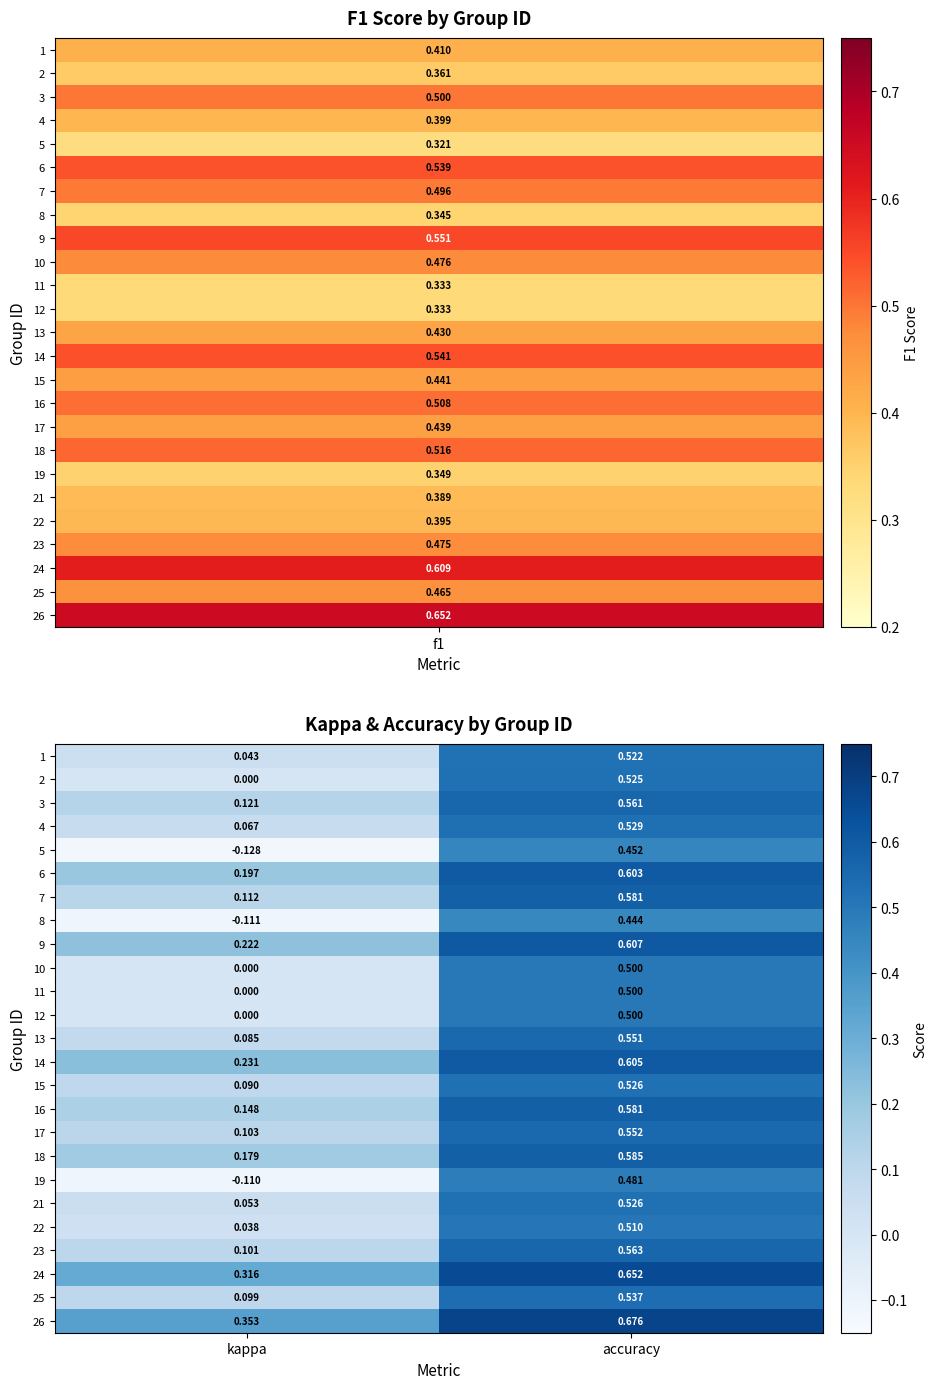

Is the value of 24 at kappa greater than the value of 25 at kappa?

Yes